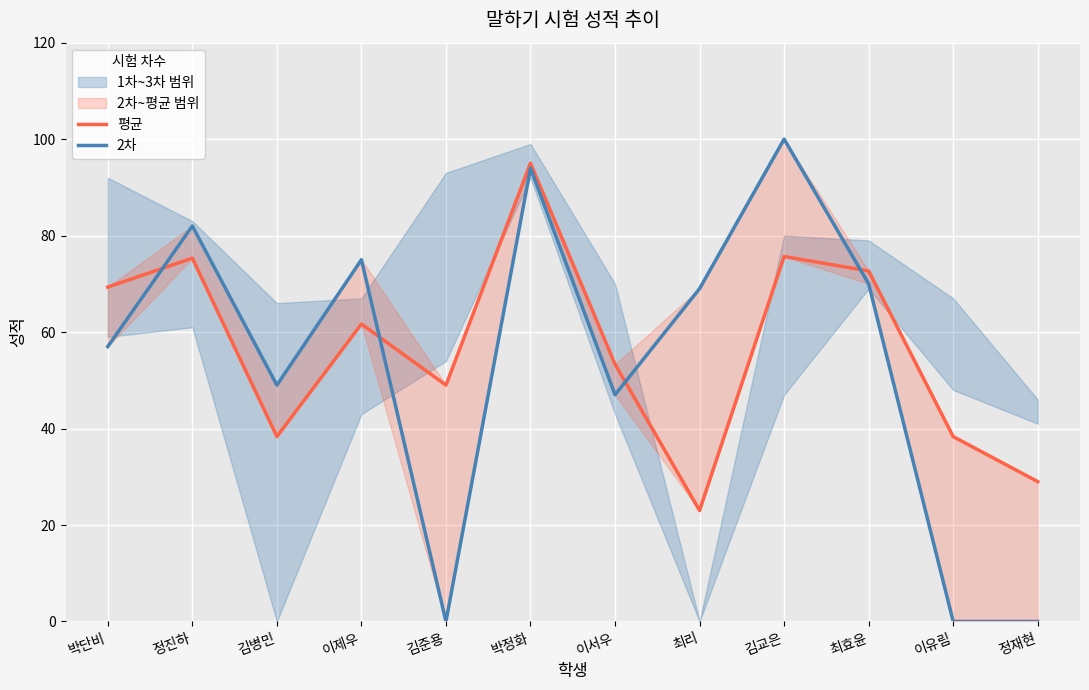

What position from the right is 김병민?

10